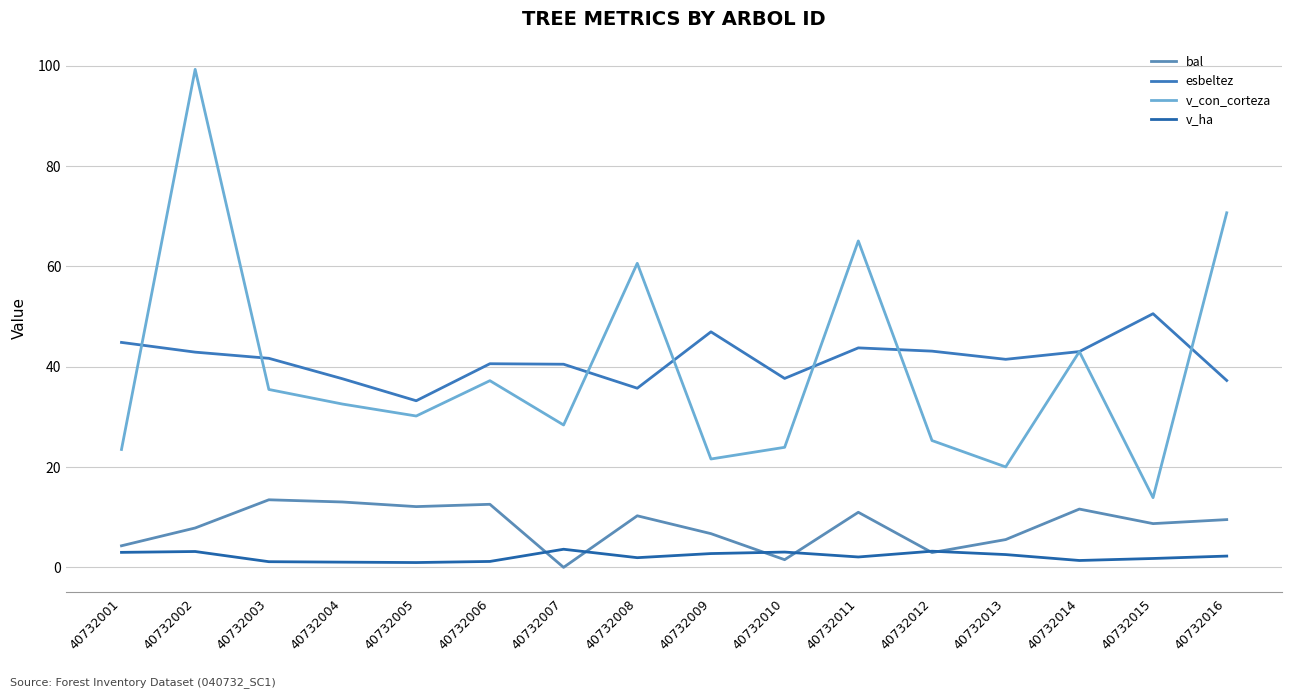

Which category has the highest value in the bal series?

40732003